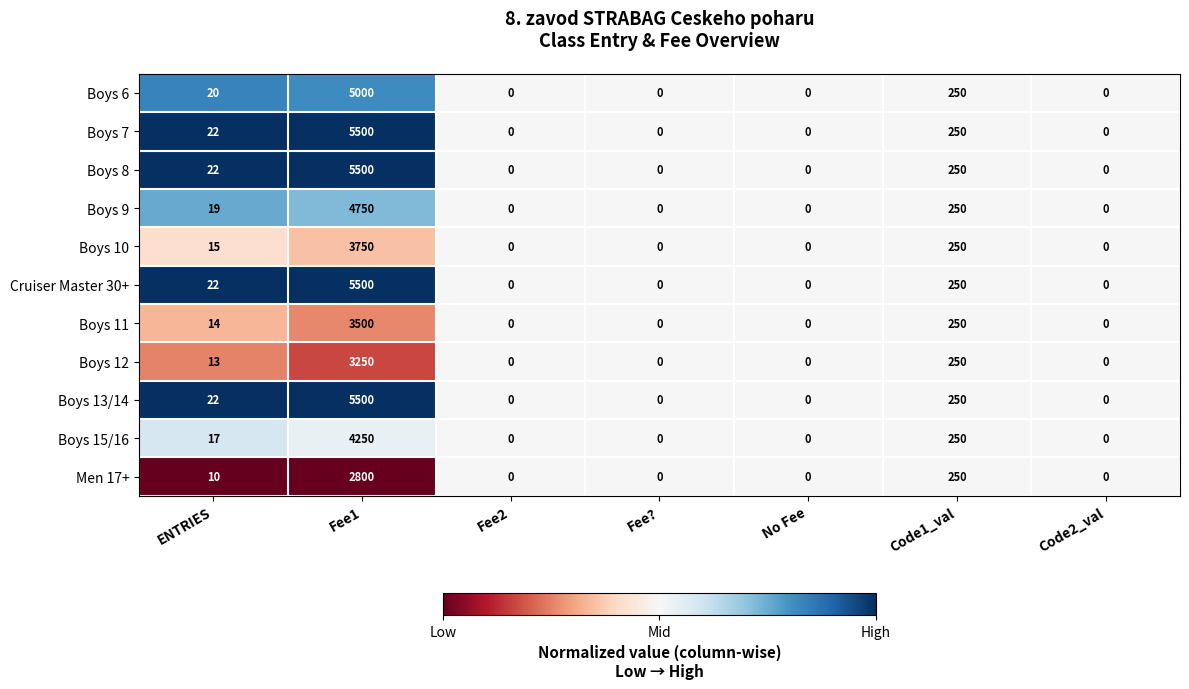

Is it true that Boys 6 equals 32 at ENTRIES?

False